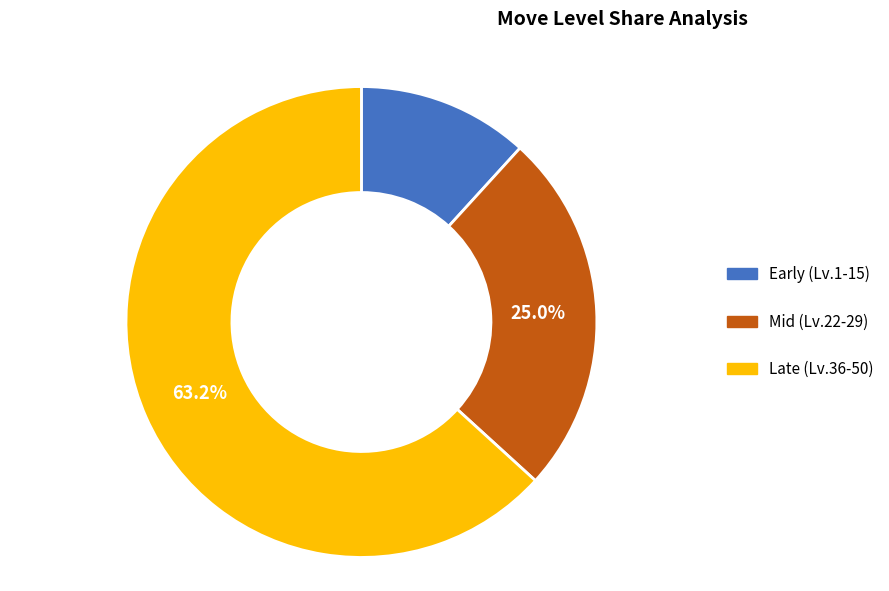

Is there any slice that represents more than half of the pie?

Yes